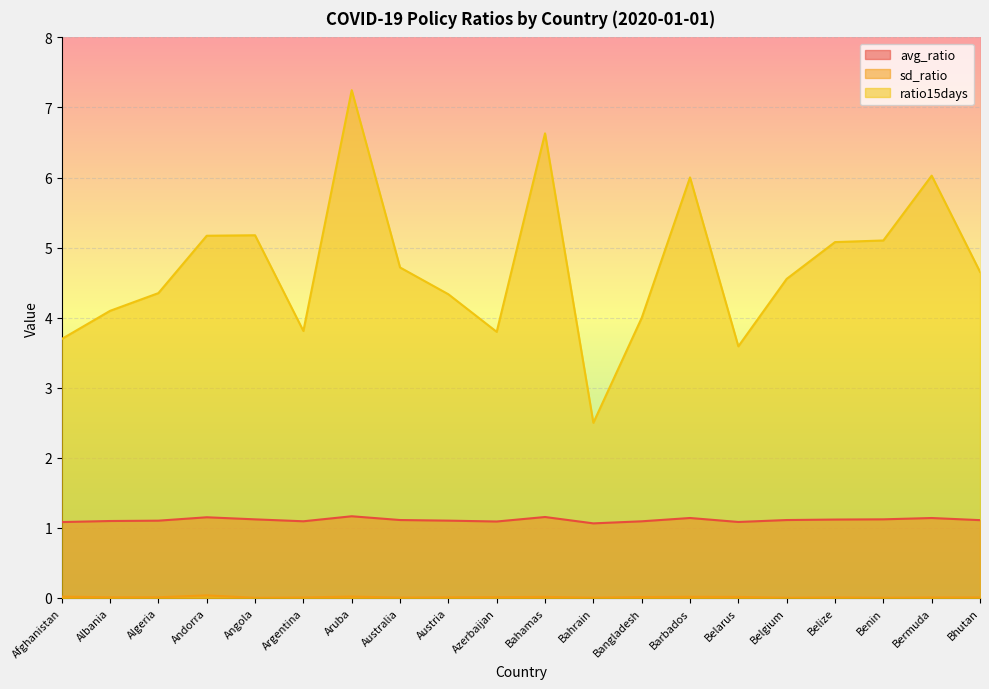

How many distinct data groups are displayed?

3